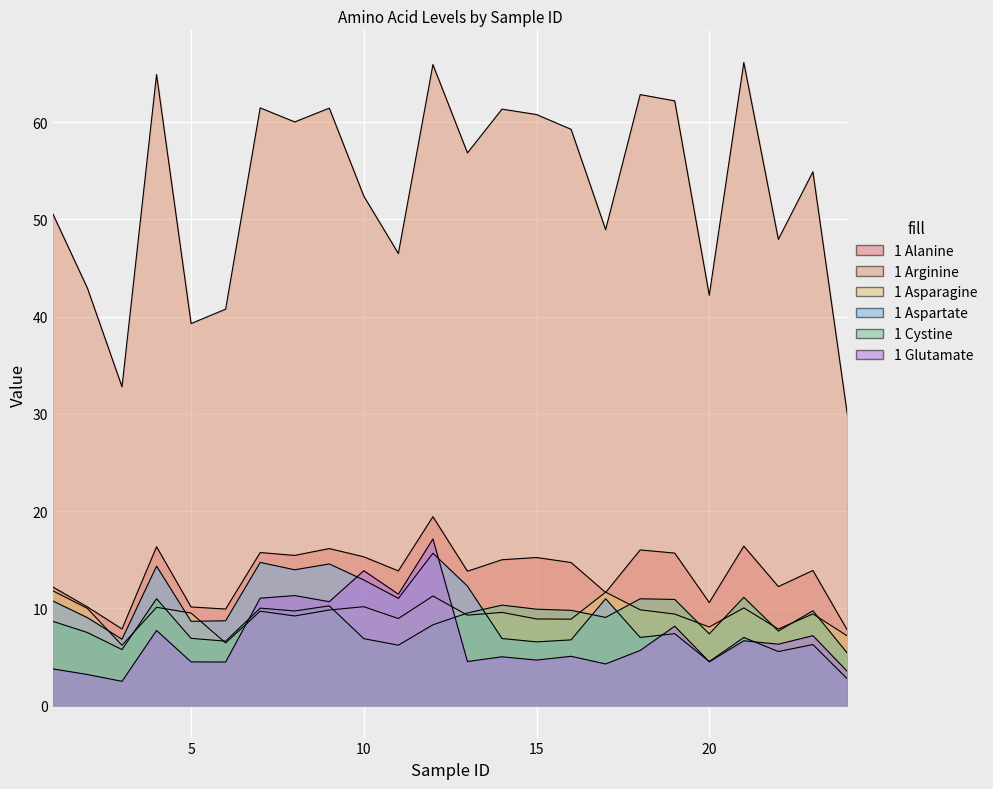

At which label is 1 Aspartate closest to 9?

2